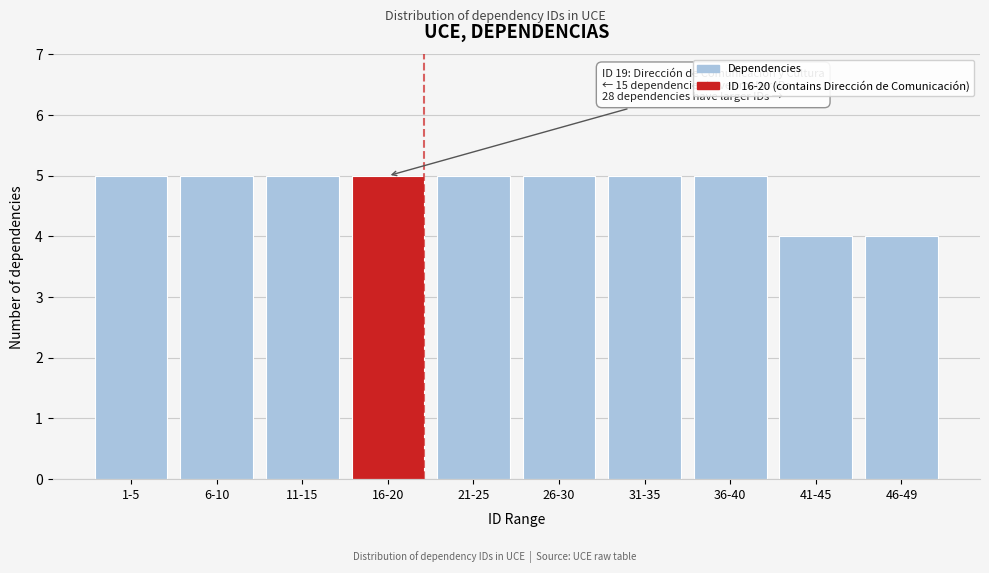

Reading left to right, extract all data points from this chart.

5	5	5	5	5	5	5	5	4	4